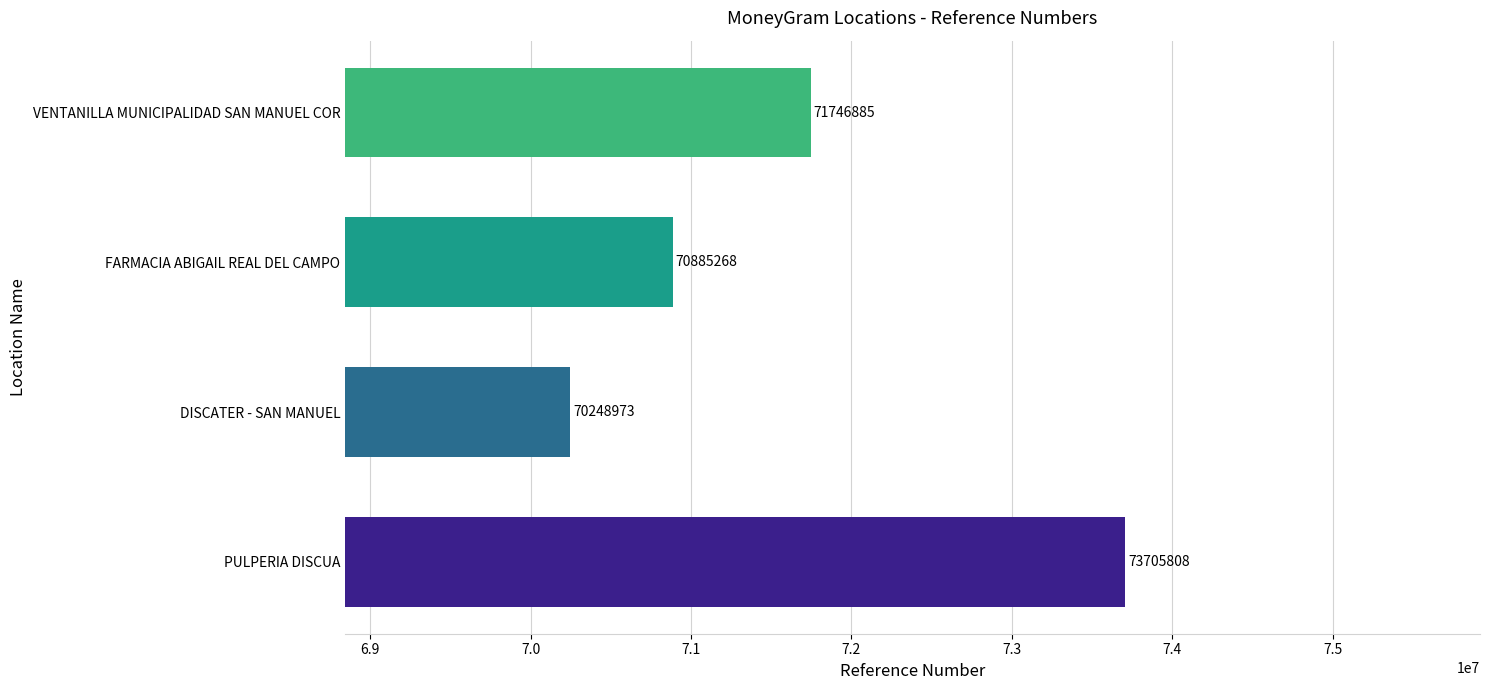

Reading bottom to top, list all the values displayed in this chart.

73705808	70248973	70885268	71746885